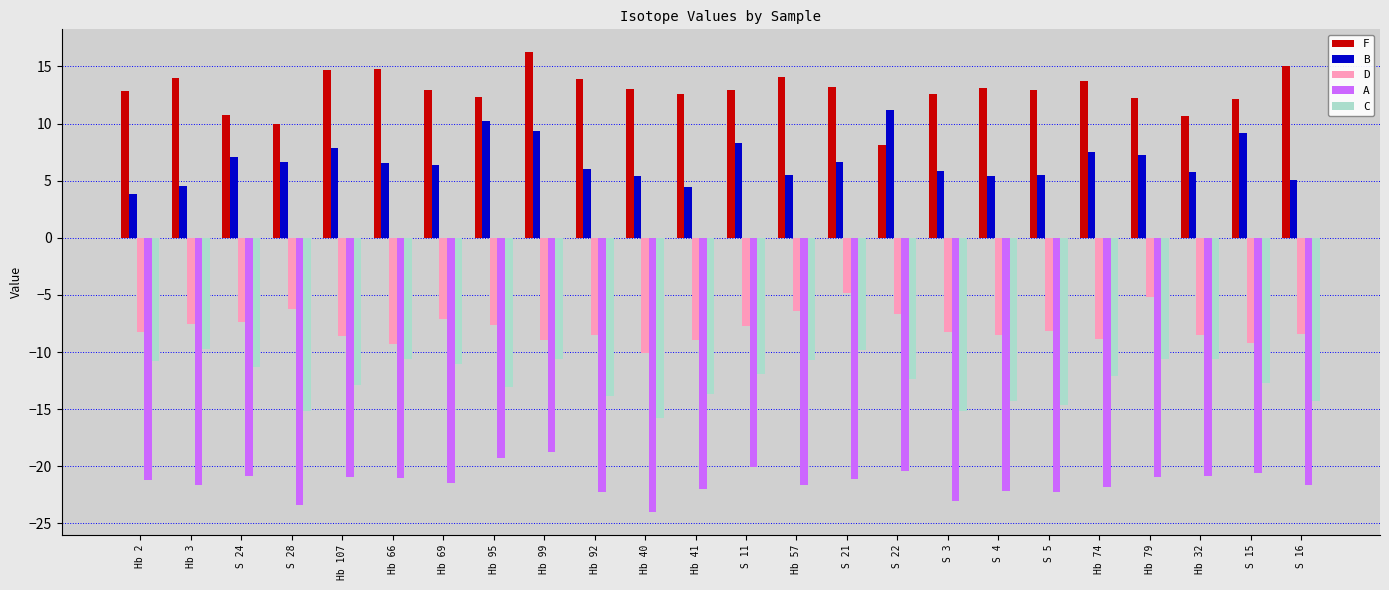

Which category has the highest value in the F series?

Hb 99